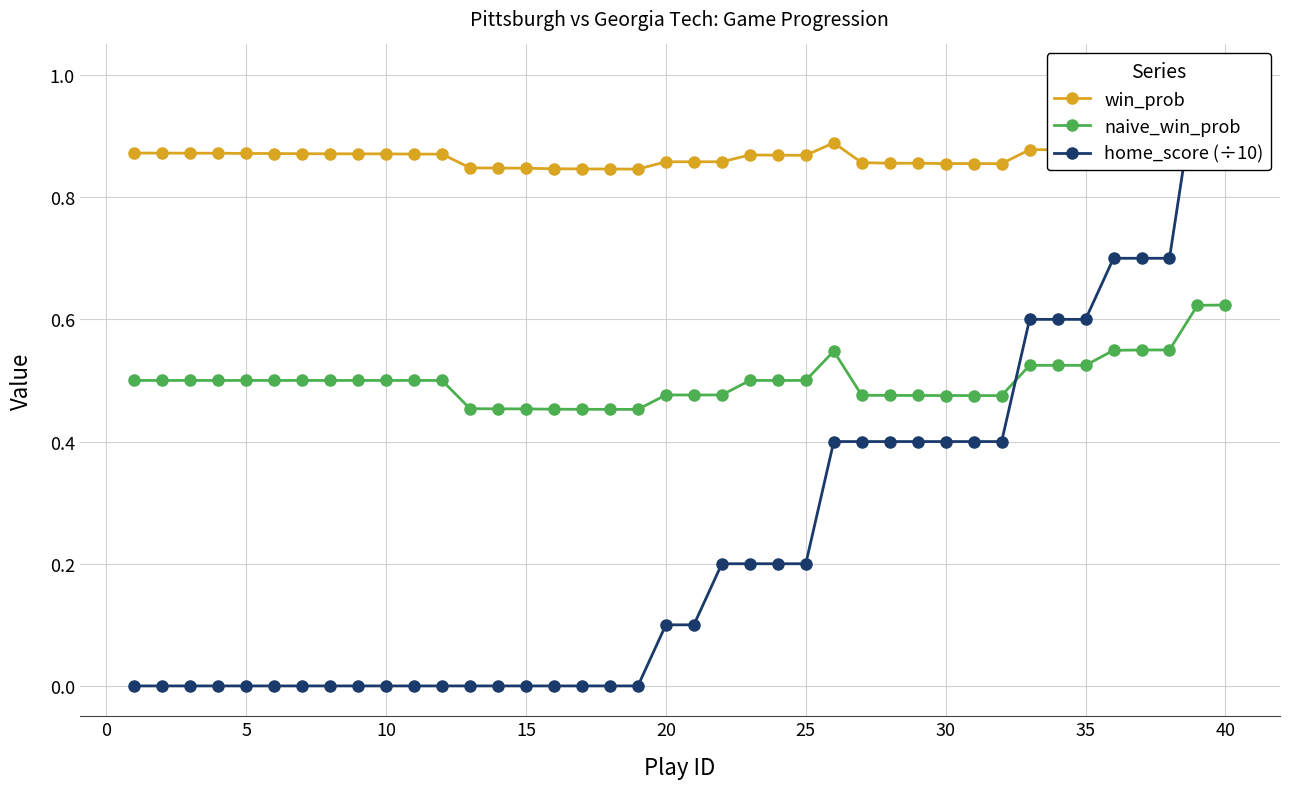

At 20, list the series in order from smallest to largest.

home_score (÷10), naive_win_prob, win_prob